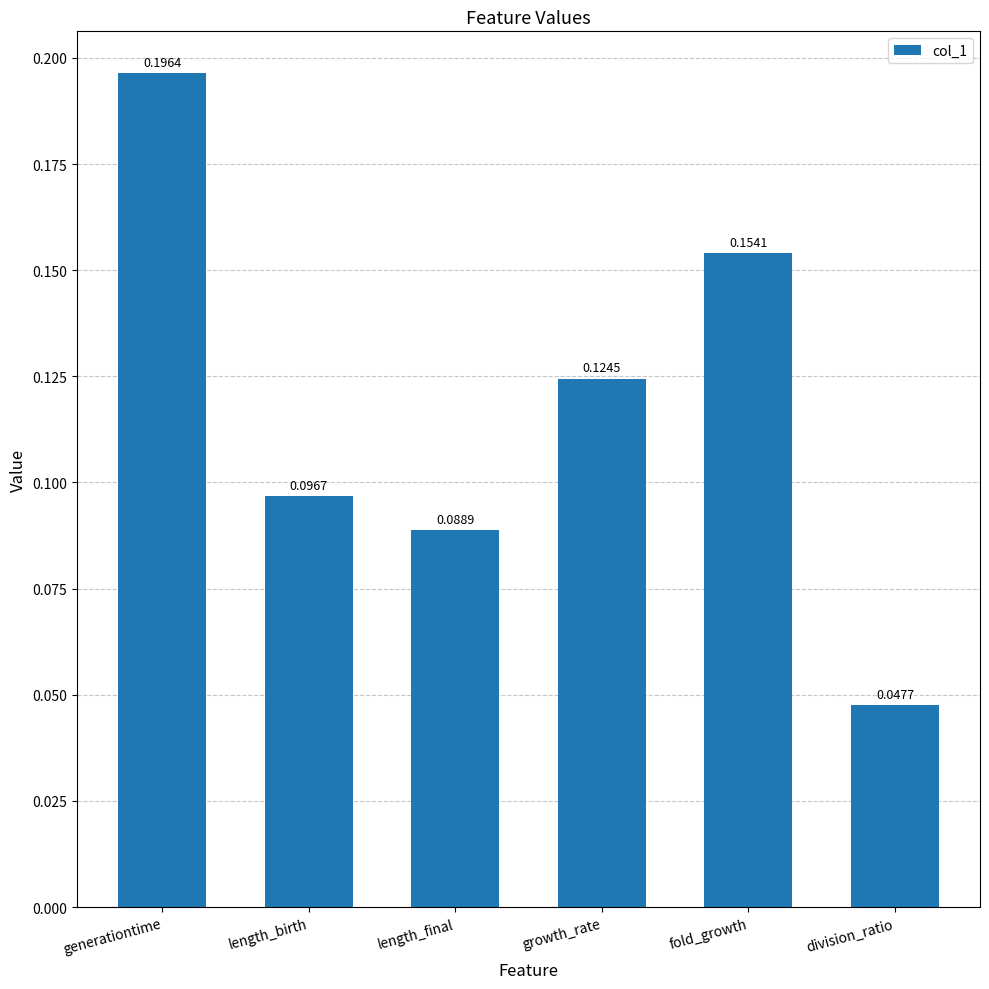

What is the sum of all values?

0.7